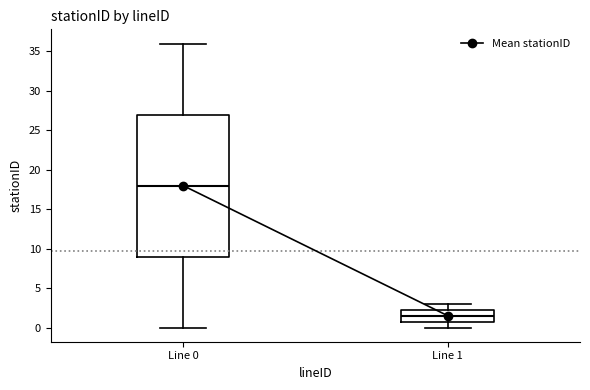

Reading left to right, read every box against the y-axis: the position of its median line, the range the box covers, and the ends of its whiskers. The values are not printed on the chart, so give them approximately, as read against the axis.

Line 0: median 18.0, box 9.0 to 27.0, whiskers 0.0 to 36.0
Line 1: median 1.5, box 1.0 to 2.5, whiskers 0.0 to 3.0